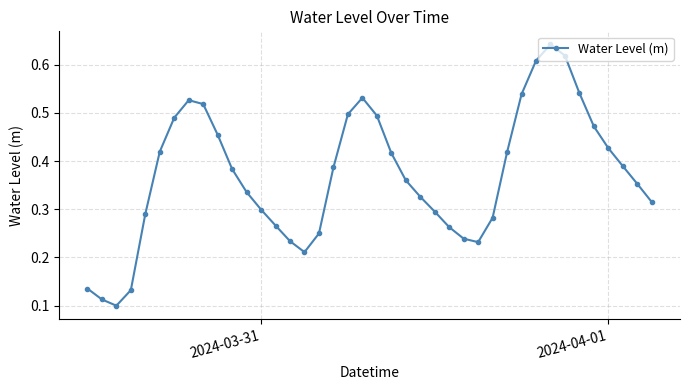

What is the sum of all values?

14.8